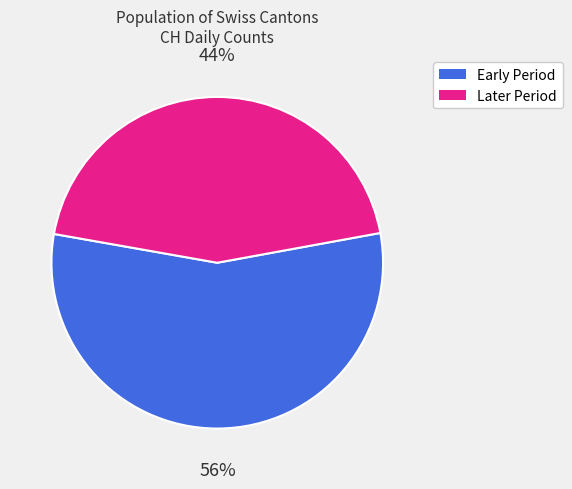

Is there a majority slice in this chart?

Yes